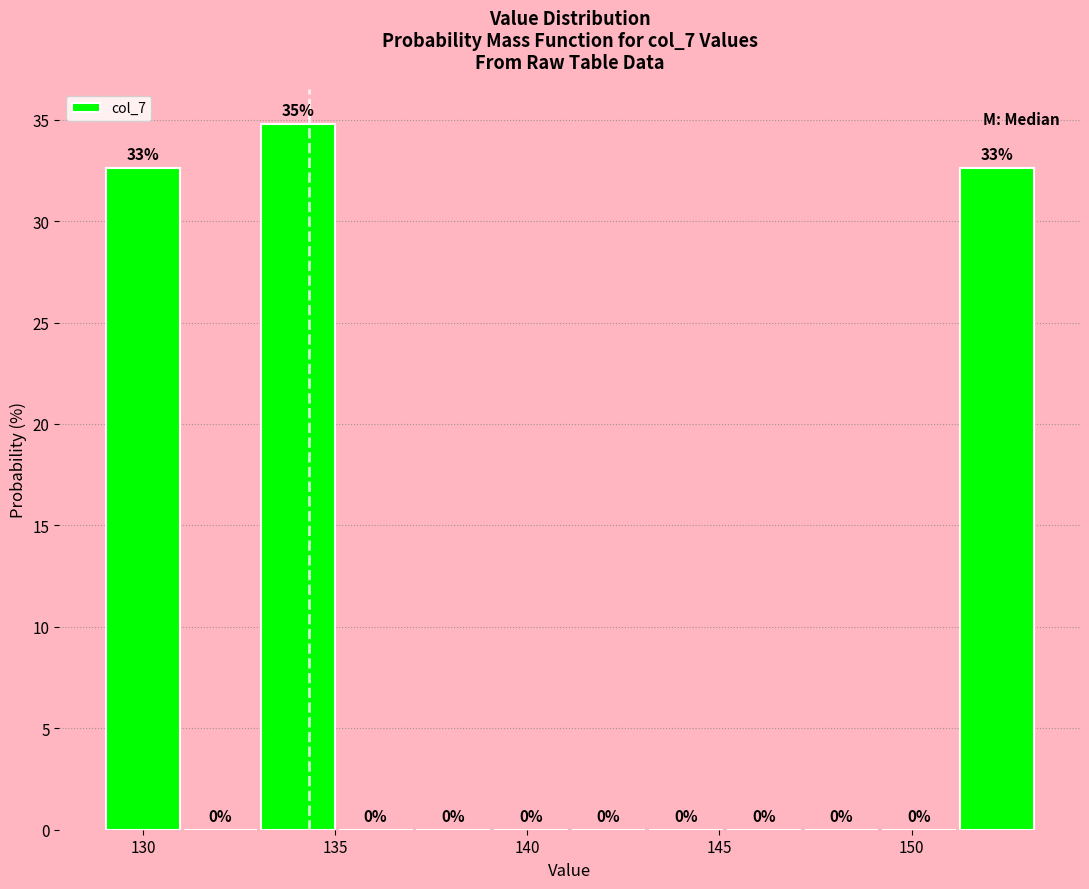

Which range on the x-axis has the tallest bar?

133 to 135